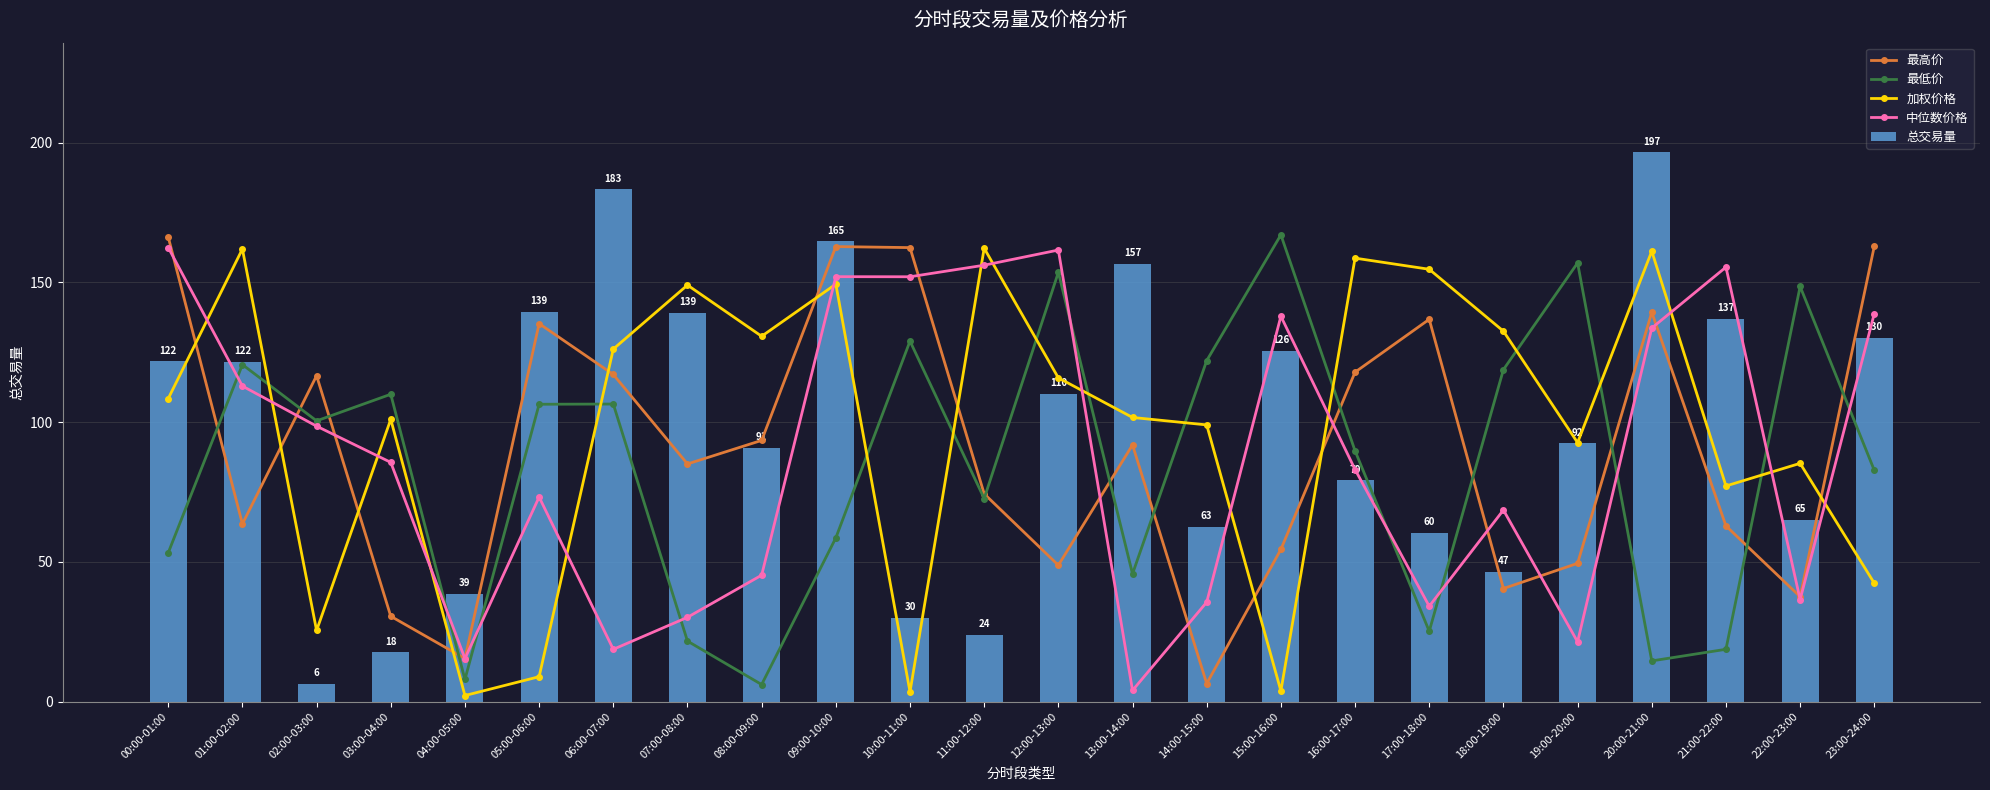

True or false: 中位数价格 has a value of 156.2 at 11:00-12:00.

True